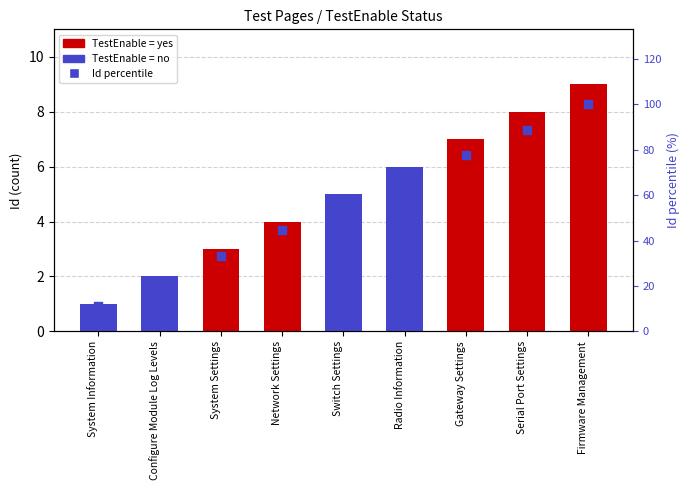

Which has a higher value, Radio Information or Network Settings?

Radio Information